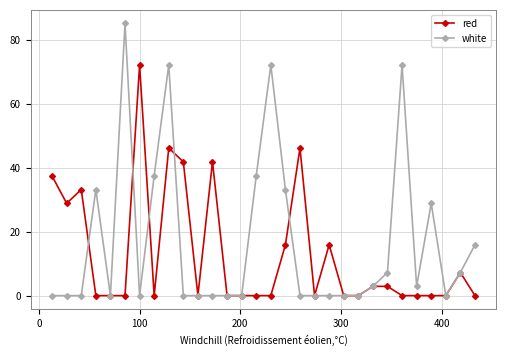

True or false: white has more than 2 interior local peaks.

True